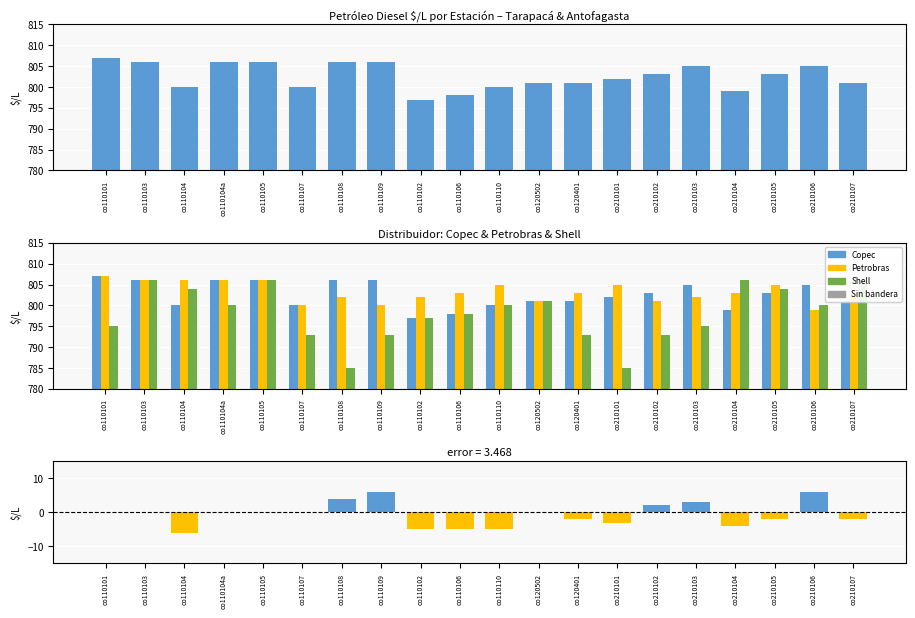

At how many categories does at least one series exceed 29?

20